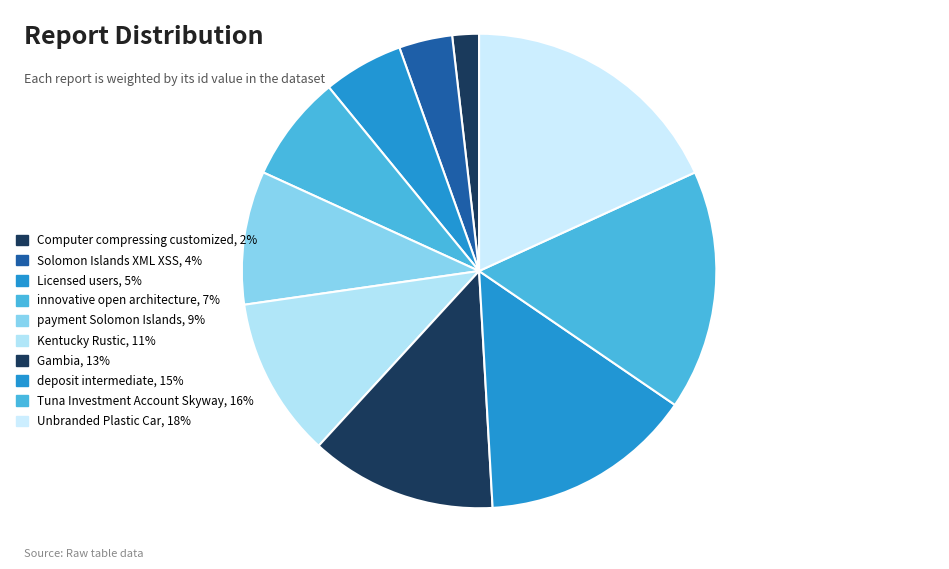

Does any single category account for the majority?

No